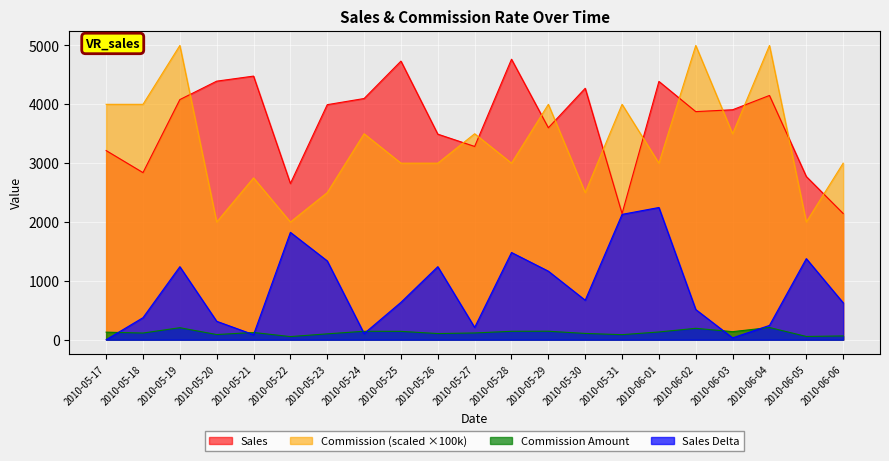

How many times do Commission Rate and Sales cross each other?

12